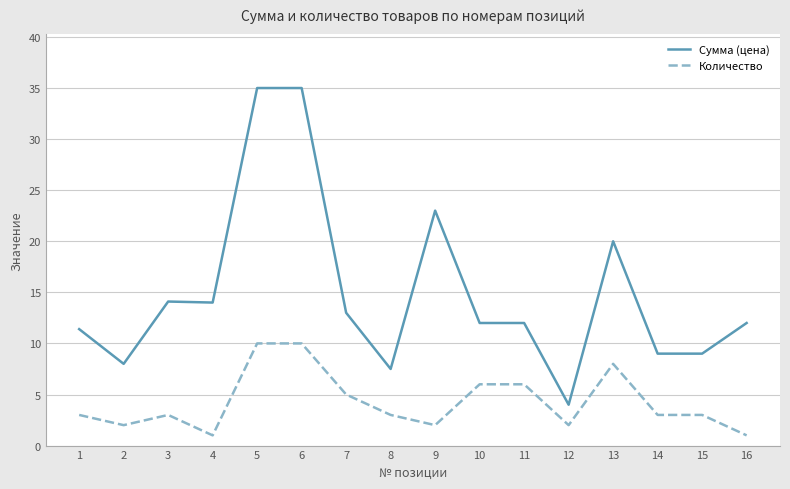

What is the greatest value displayed?

35.0